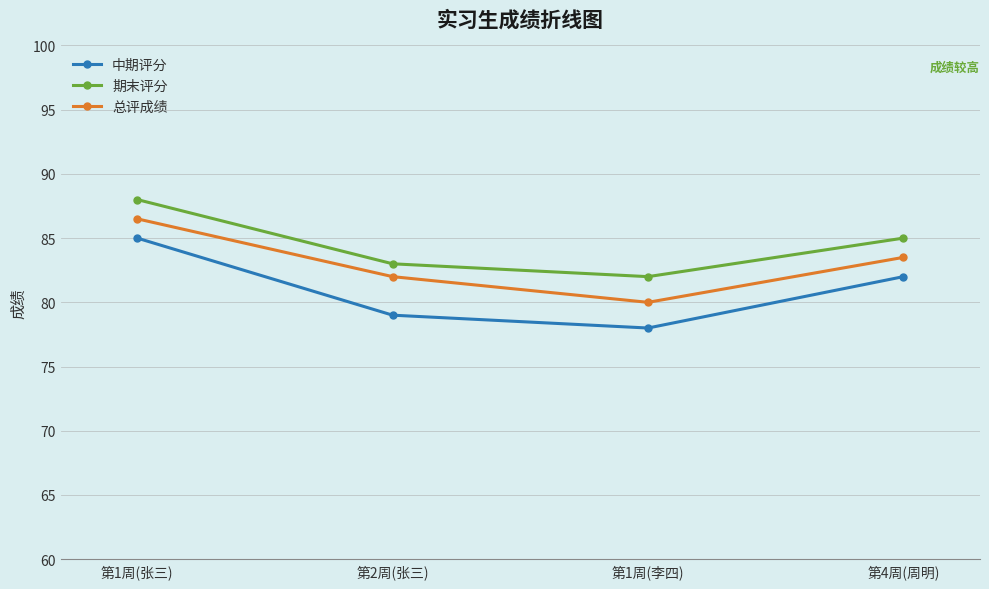

What is the sum of the 中期评分 values at 第4周(周明) and 第1周(张三)?

167.0